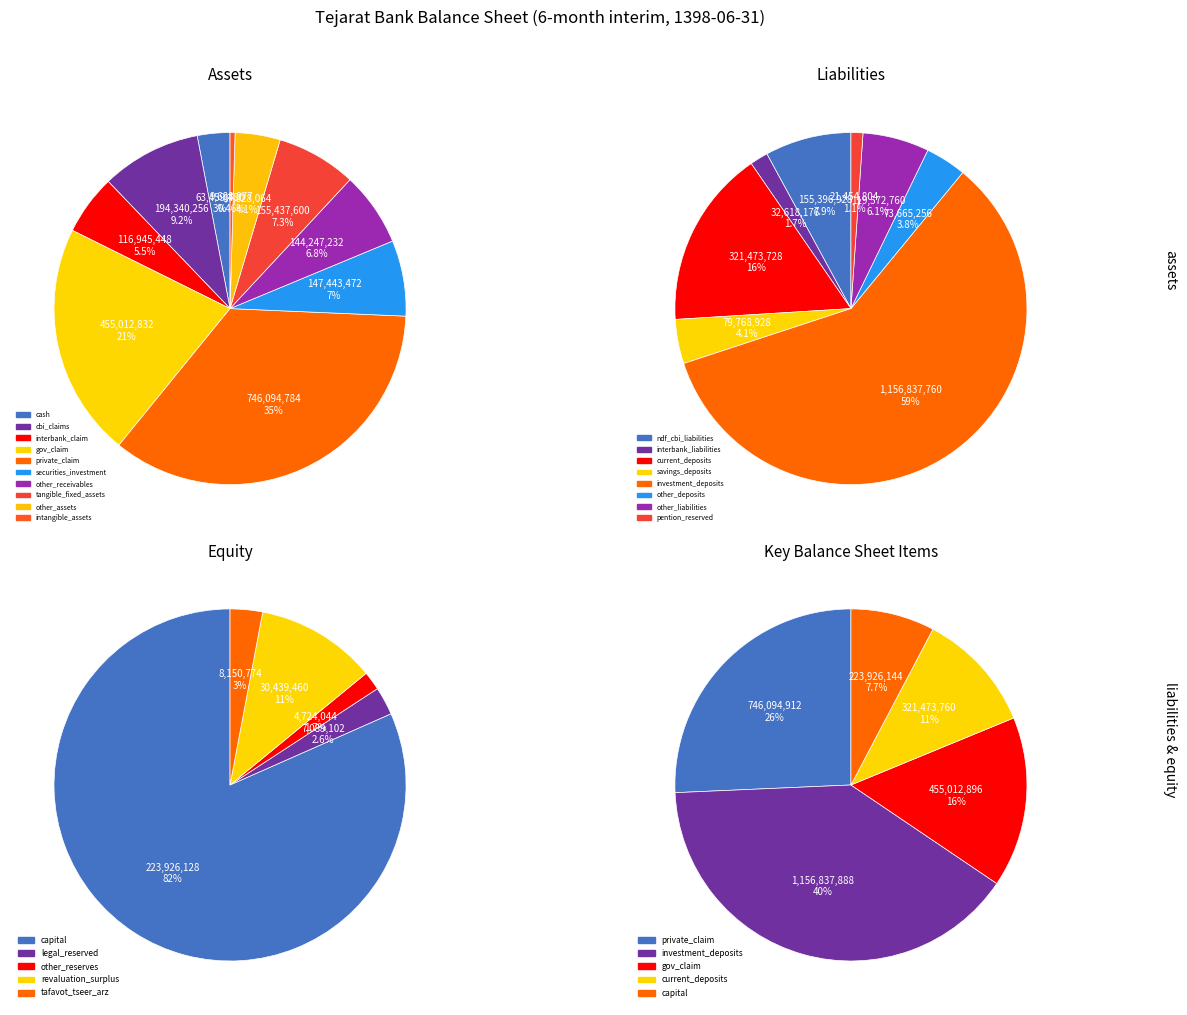

What is the largest slice in the pie chart?

private_claim